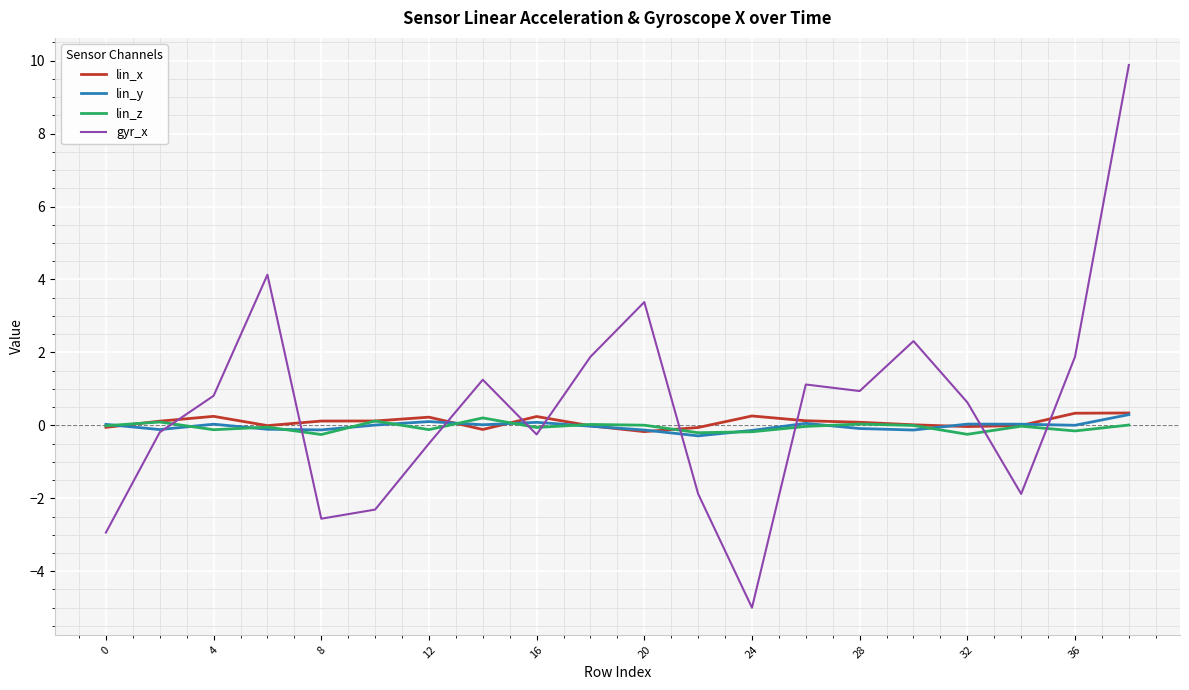

What are all the series names shown in the legend?

lin_x, lin_y, lin_z, gyr_x